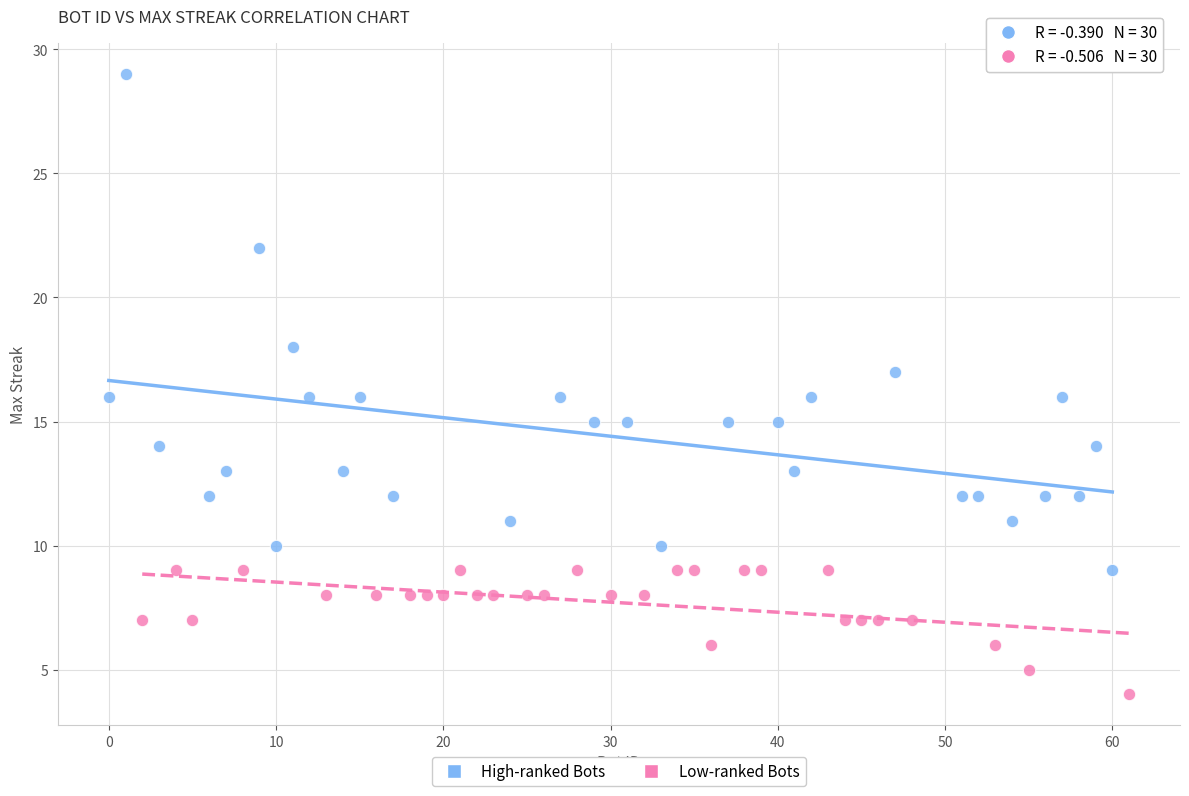

Which series reaches the minimum Y coordinate?

Low-ranked Bots